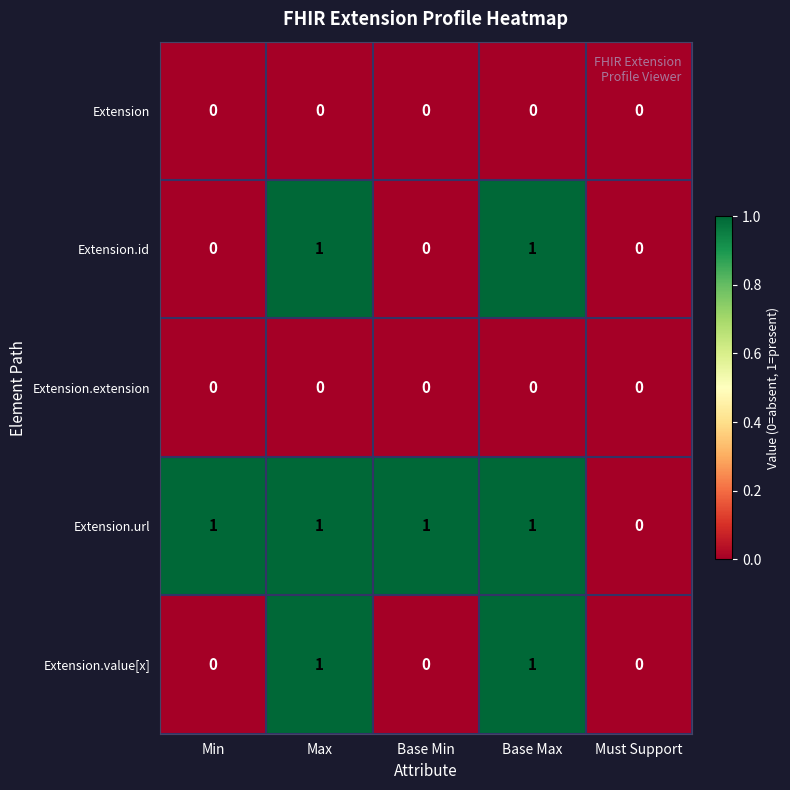

Is it true that Extension.extension equals 0 at Base Max?

True